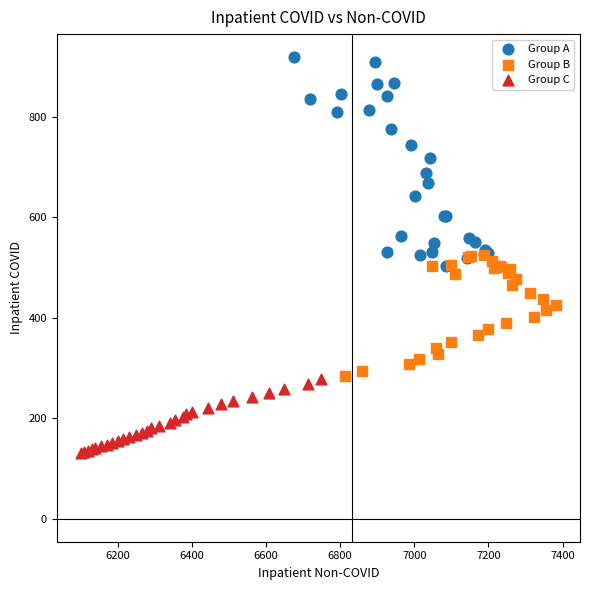

What are all the series names shown in the legend?

Group A, Group B, Group C